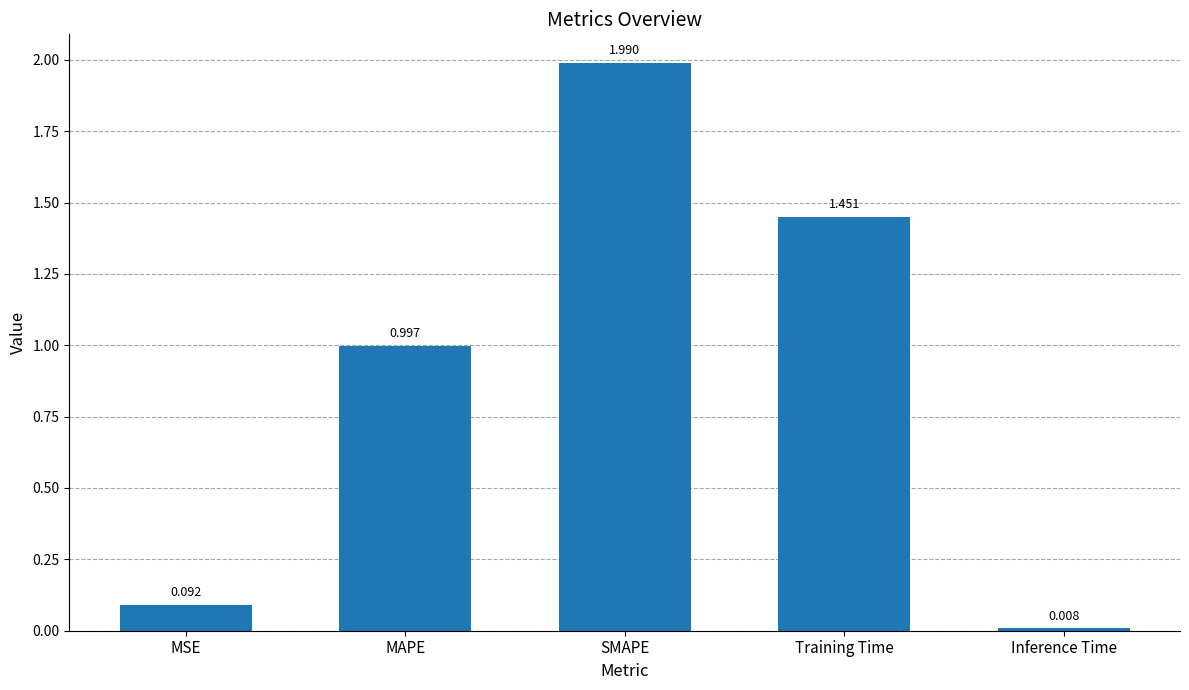

Which has a higher value, MSE or MAPE?

MAPE